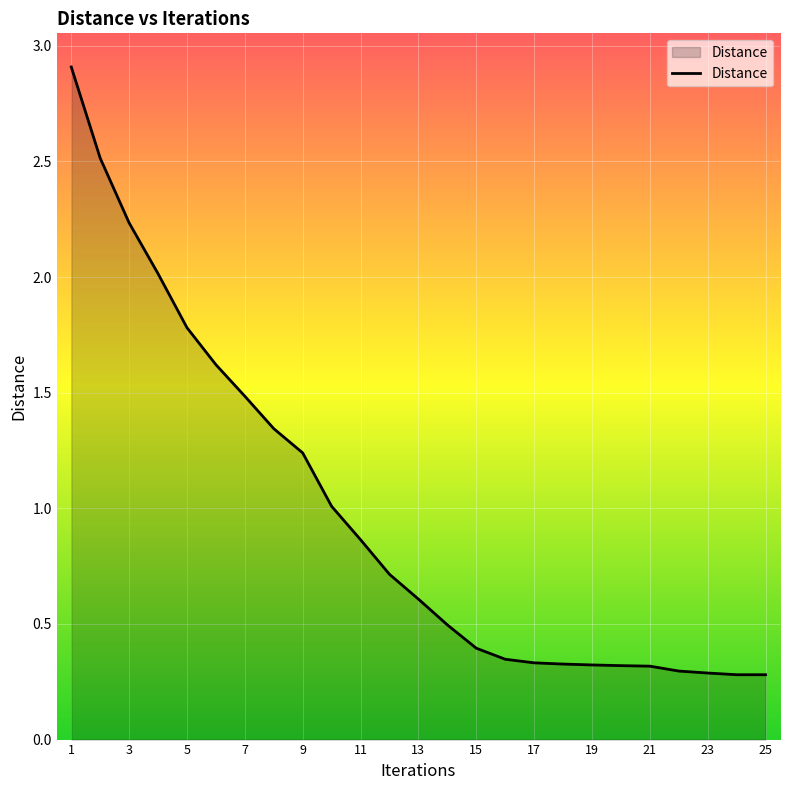

What is the difference between the maximum and minimum values?

2.6